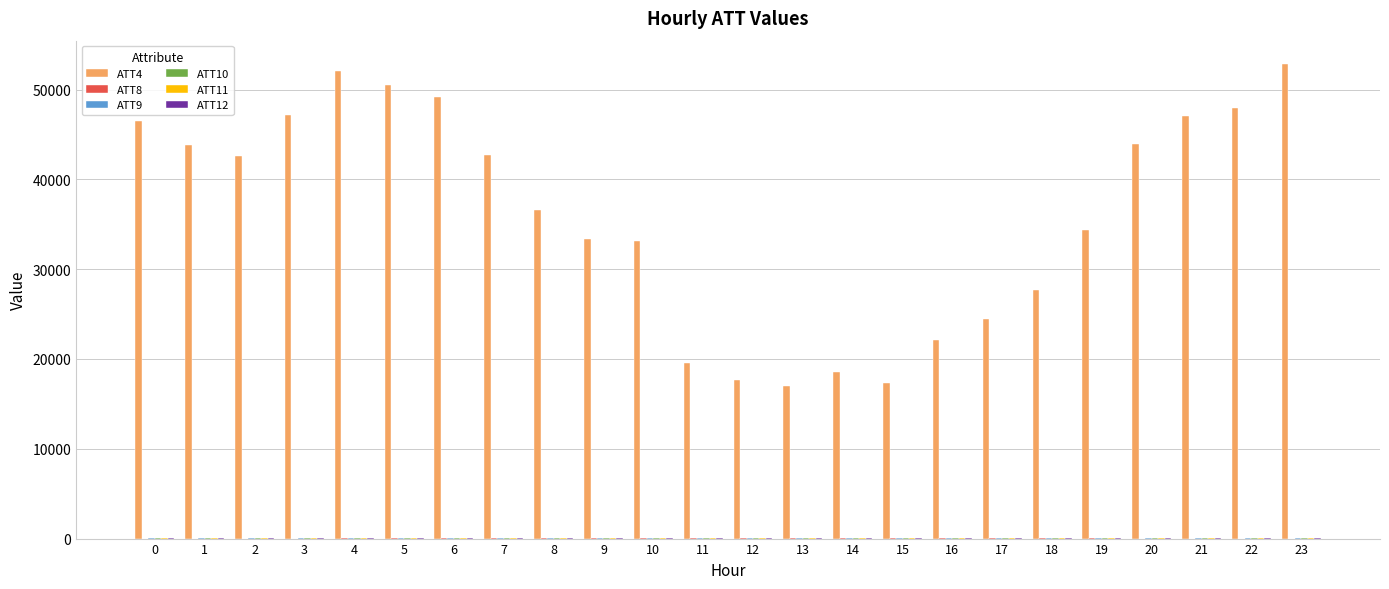

The value of ATT4 at 4 is 14700.3. True or false?

False